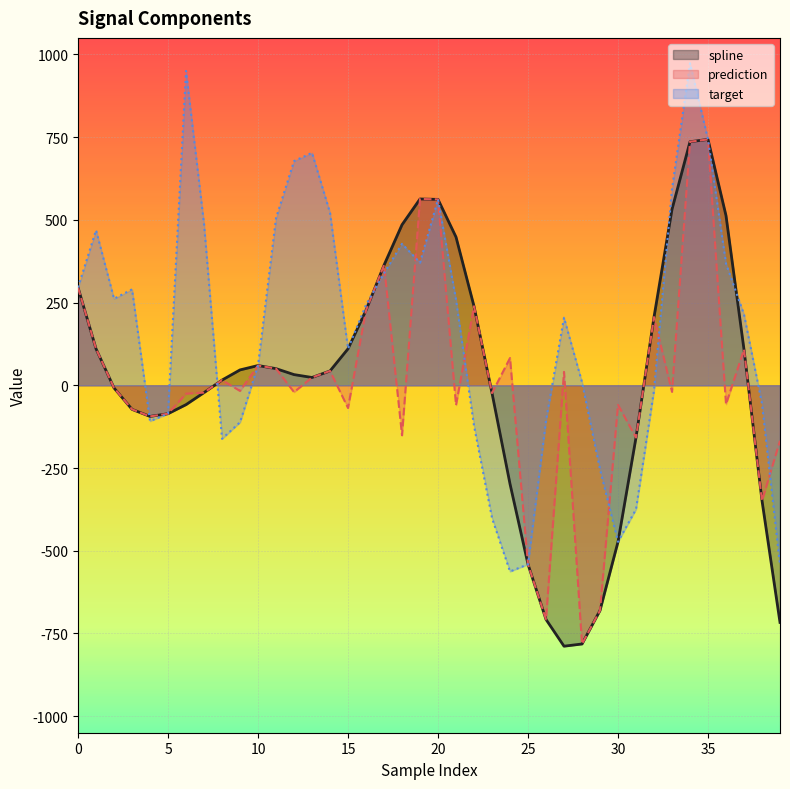

Is it true that spline equals -21.4 at 4?

False